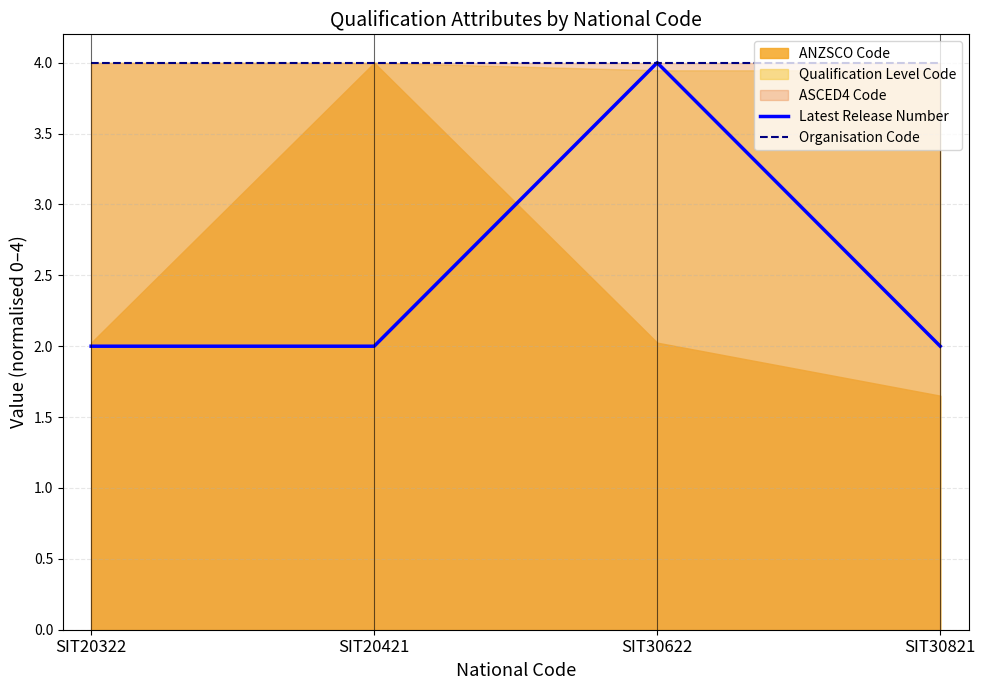

Does the chart have visible grid lines?

Yes